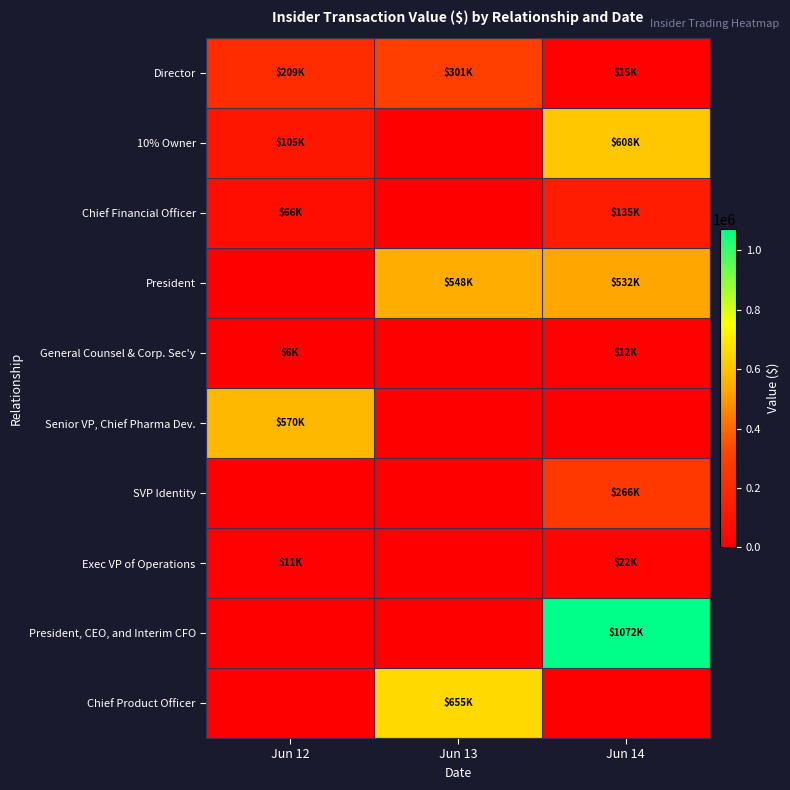

What is the total value across all series at Jun 13?

1503770